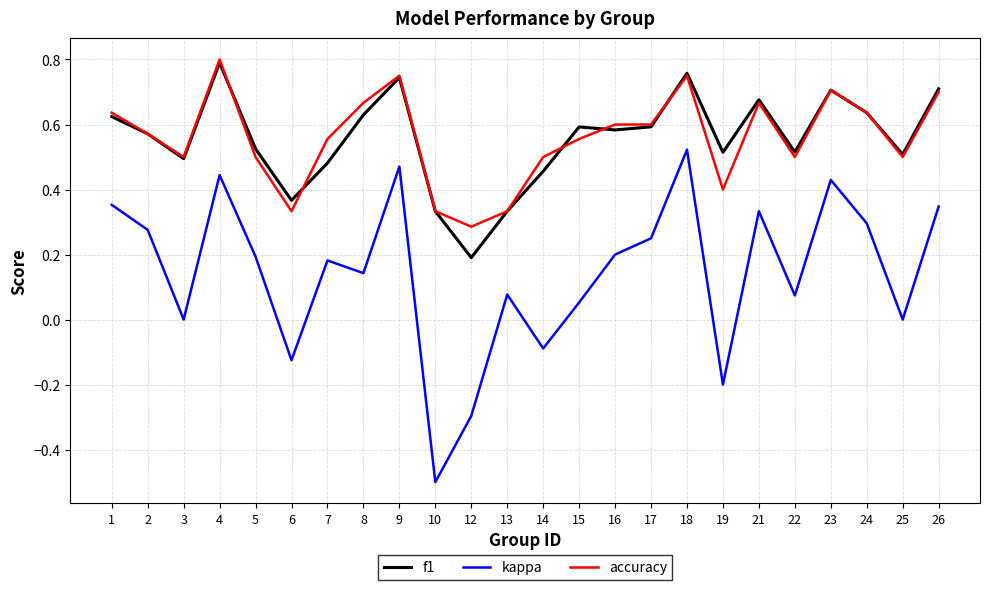

Which category has the highest value in the f1 series?

4